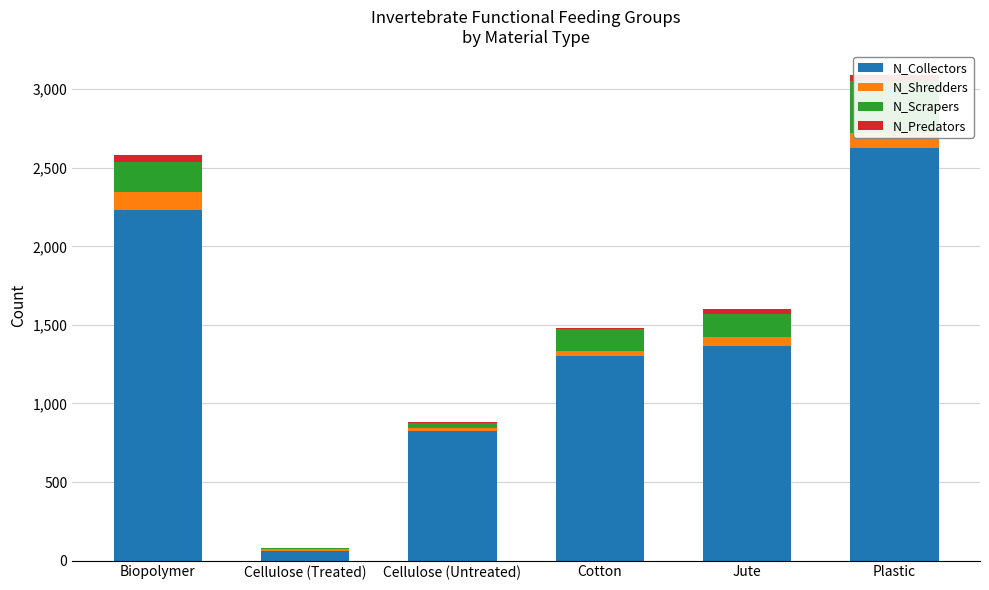

How many values in the N_Collectors series exceed 1368?

2